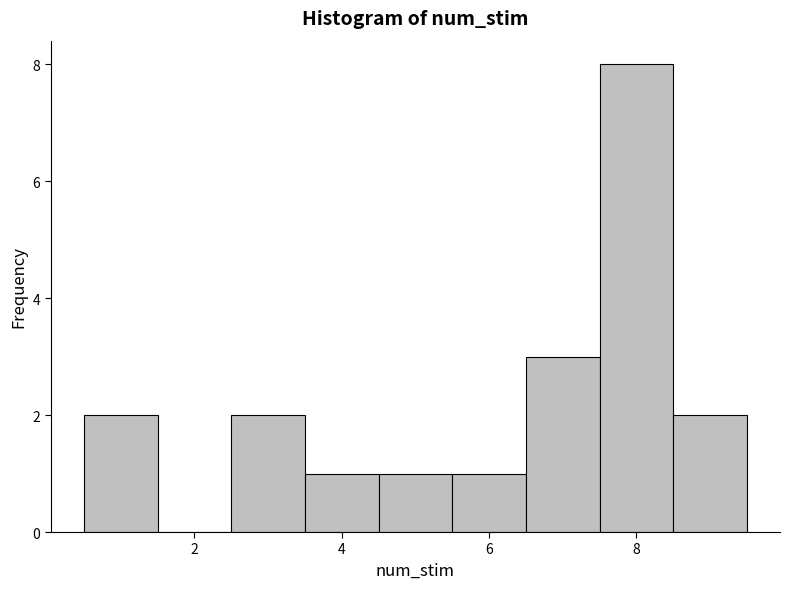

Reading left to right, transcribe this chart: for each bar, give the range it covers on the x-axis and its height. Neither the bar edges nor the heights are printed on the chart, so give them approximately, as read against the axes.

0.5 to 1.5: 2
1.5 to 2.5: 0
2.5 to 3.5: 2
3.5 to 4.5: 1
4.5 to 5.5: 1
5.5 to 6.5: 1
6.5 to 7.5: 3
7.5 to 8.5: 8
8.5 to 9.5: 2